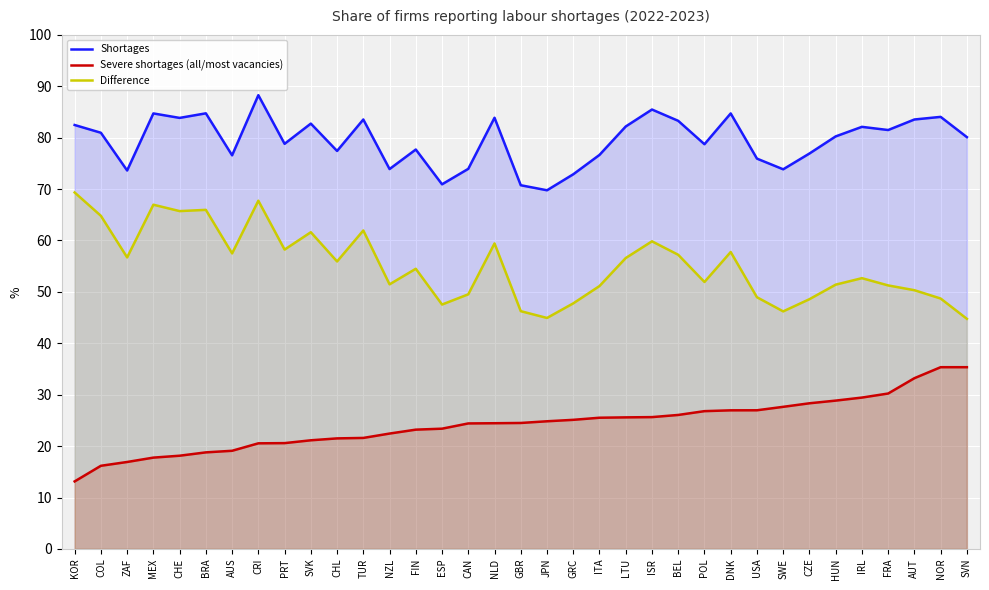

Is it true that Shortages equals 20.7 at BRA?

False